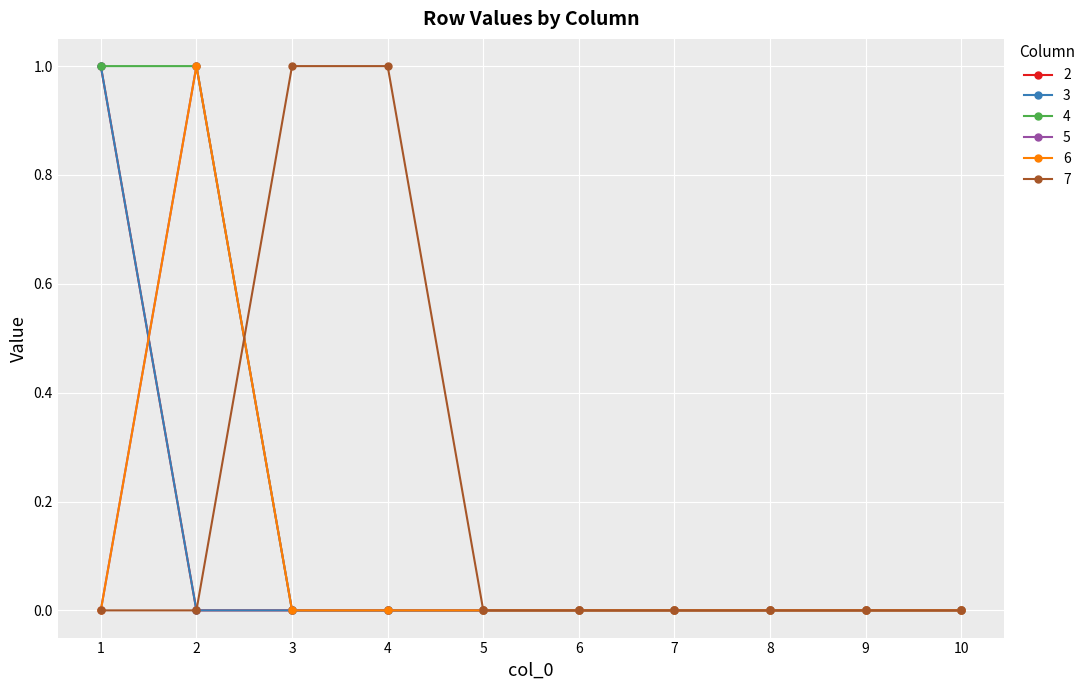

Reading left to right, extract all data points from this chart.

2: 1=1	2=0	3=0	4=0	5=0	6=0	7=0	8=0	9=0	10=0
3: 1=1	2=0	3=0	4=0	5=0	6=0	7=0	8=0	9=0	10=0
4: 1=1	2=1	3=0	4=0	5=0	6=0	7=0	8=0	9=0	10=0
5: 1=0	2=1	3=0	4=0	5=0	6=0	7=0	8=0	9=0	10=0
6: 1=0	2=1	3=0	4=0	5=0	6=0	7=0	8=0	9=0	10=0
7: 1=0	2=0	3=1	4=1	5=0	6=0	7=0	8=0	9=0	10=0